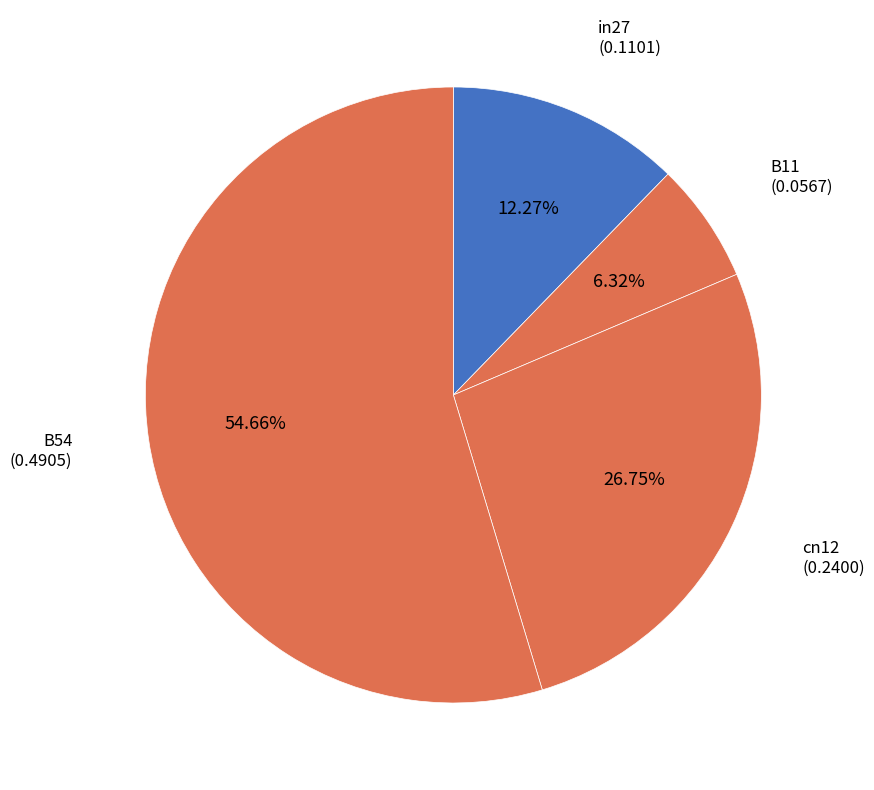

How many segments does this pie chart have?

4